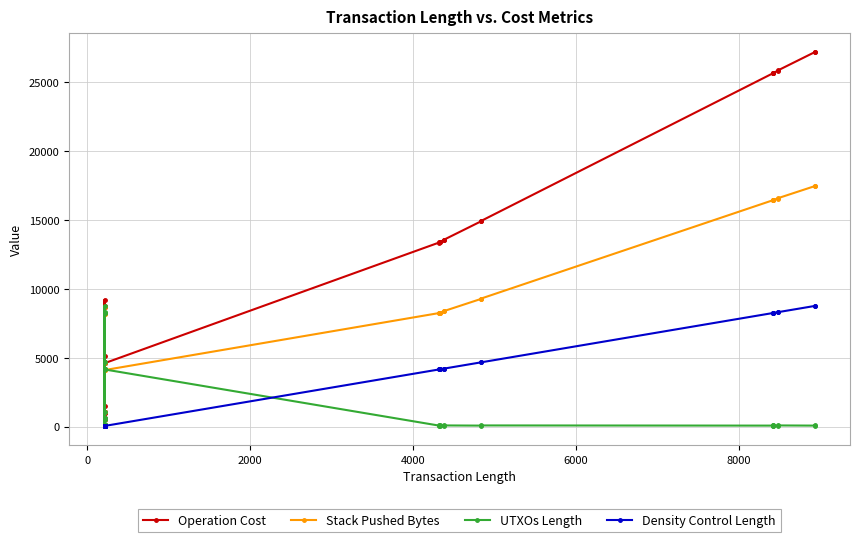

What are all the series names shown in the legend?

Operation Cost, Stack Pushed Bytes, UTXOs Length, Density Control Length